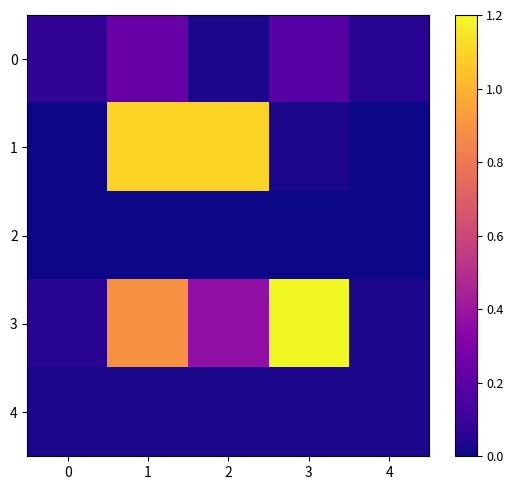

Reading left to right, extract all data points from this chart.

row_0: 0=0.1	1=0.2	2=0.0	3=0.2	4=0.1
row_1: 0=0.0	1=1.1	2=1.1	3=0.0	4=0.0
row_2: 0=0.0	1=0.0	2=0.0	3=0.0	4=0.0
row_3: 0=0.1	1=0.9	2=0.4	3=1.2	4=0.0
row_4: 0=0.0	1=0.0	2=0.0	3=0.0	4=0.0